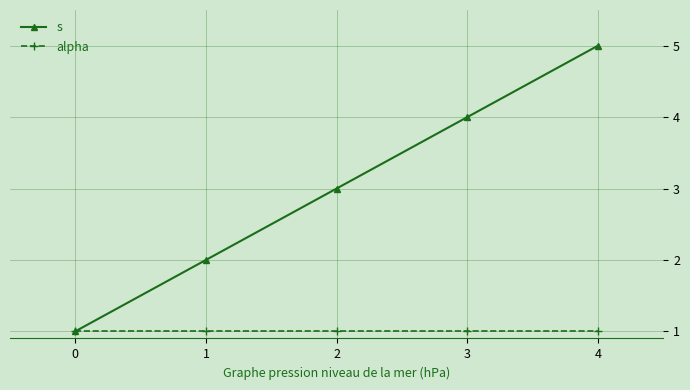

What is the sum of all s values?

15